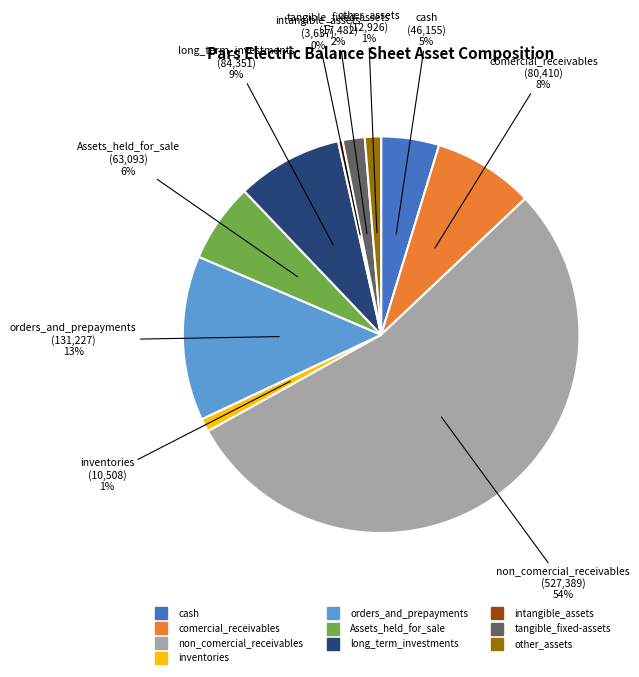

Which slice is the largest?

non_comercial_receivables